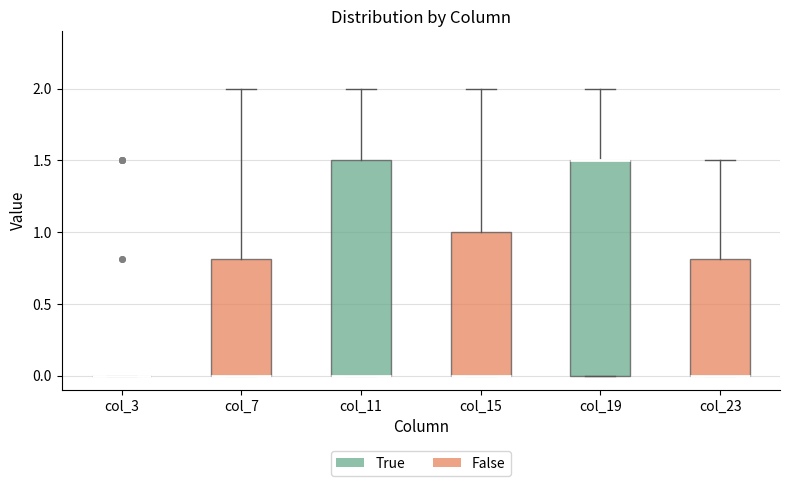

Reading left to right, transcribe this box plot: for each box, give where its median line is, the range the box spans, and where its two whiskers end, as read against the y-axis. The values are not printed on the chart, so give them approximately, as read against the axis.

col_3: box collapsed to a line at 0.0, whiskers 0.0 to 0.0
col_7: median 0.0 (drawn on the box's lower edge), box 0.0 to 0.8, whiskers 0.0 to 2.0
col_11: median 0.0 (drawn on the box's lower edge), box 0.0 to 1.5, whiskers 0.0 to 2.0
col_15: median 0.0 (drawn on the box's lower edge), box 0.0 to 1.0, whiskers 0.0 to 2.0
col_19: median 1.5 (drawn on the box's upper edge), box 0.0 to 1.5, whiskers 0.0 to 2.0
col_23: median 0.0 (drawn on the box's lower edge), box 0.0 to 0.8, whiskers 0.0 to 1.5